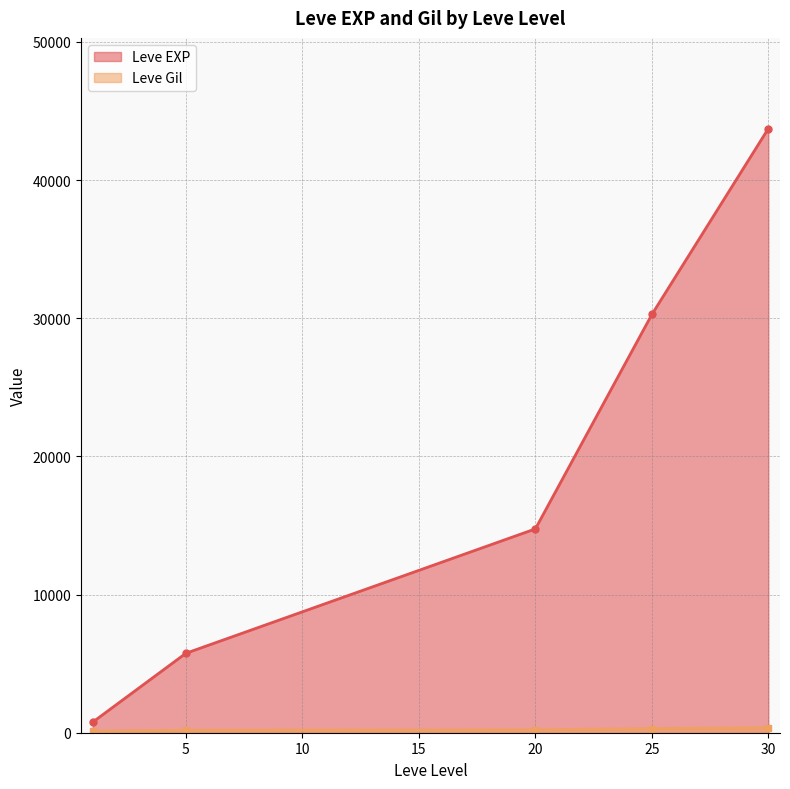

What is the difference between the maximum and minimum values in the Leve EXP series?

42965.0